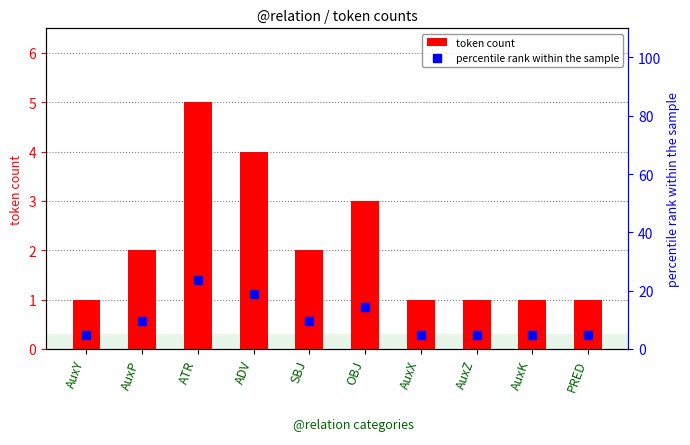

Which series contains the highest Y value?

percentile rank within the sample